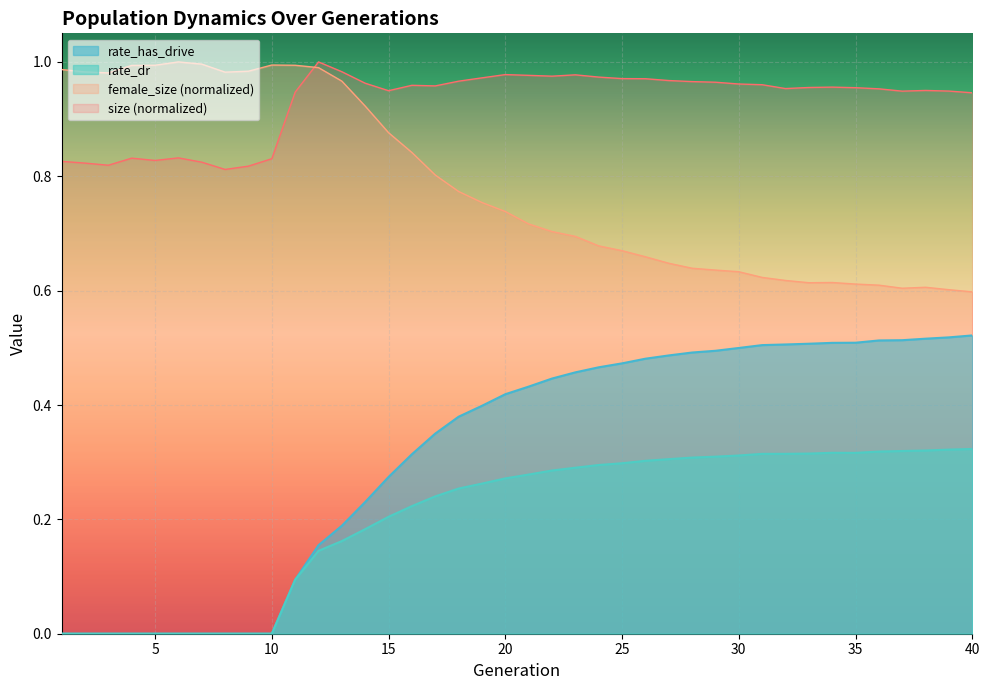

Rank the series by their average value, from highest to lowest.

size (normalized), female_size (normalized), rate_has_drive, rate_dr